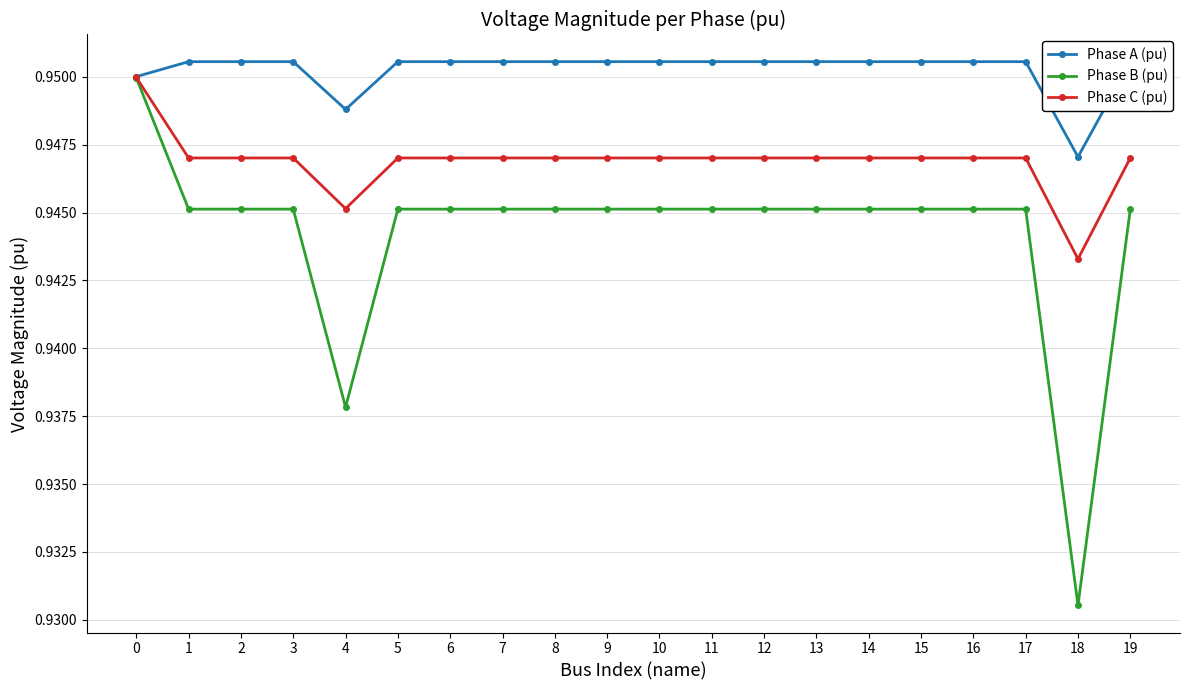

Where is Phase A (pu) nearest to the value 0?

18